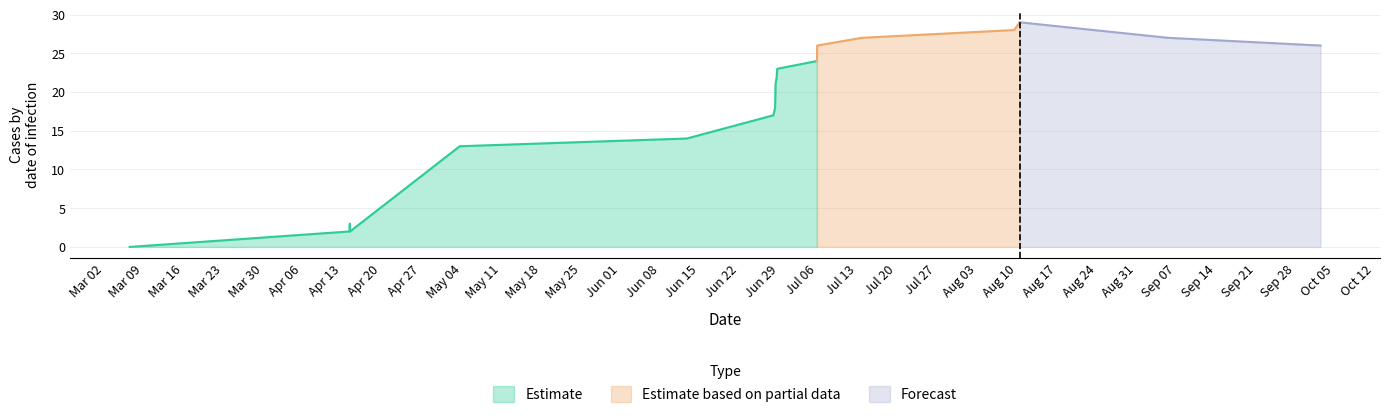

Reading right to left, extract all data points from this chart.

col_1: 18=26	17=27	16=28	15=29	14=28	13=27	12=26	11=24	10=23	9=22	8=21	7=18	6=17	5=14	4=13	3=2	2=3	1=2	0=0
col_2: 18=0	17=0	16=0	15=0	14=0	13=0	12=0	11=0	10=0	9=0	8=0	7=0	6=0	5=0	4=0	3=0	2=0	1=0	0=0